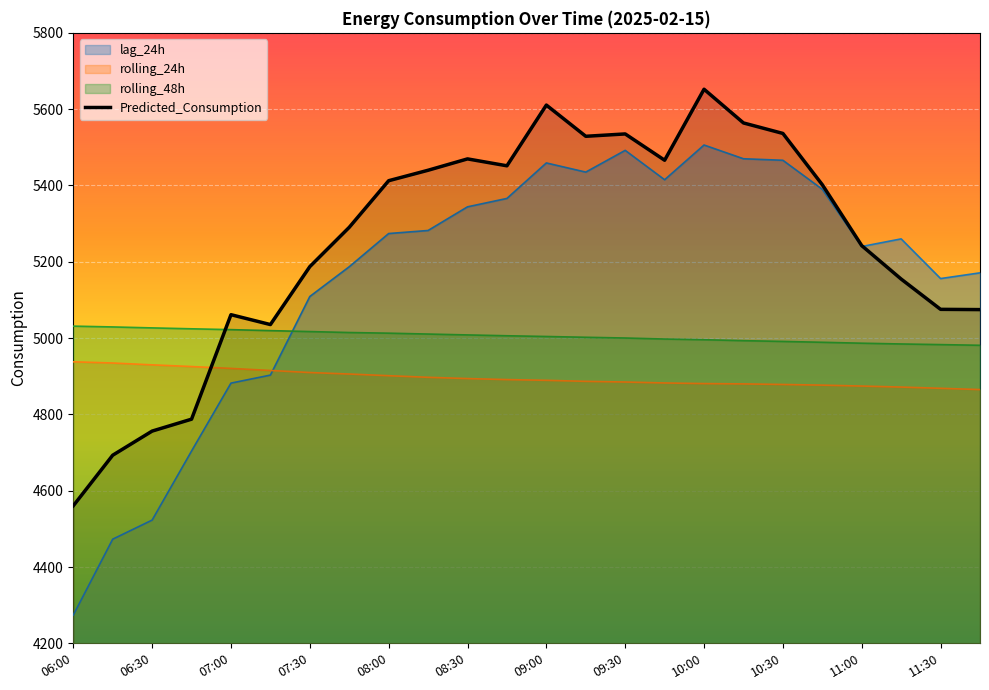

What is the value of the 4th point from the left?

4787.5